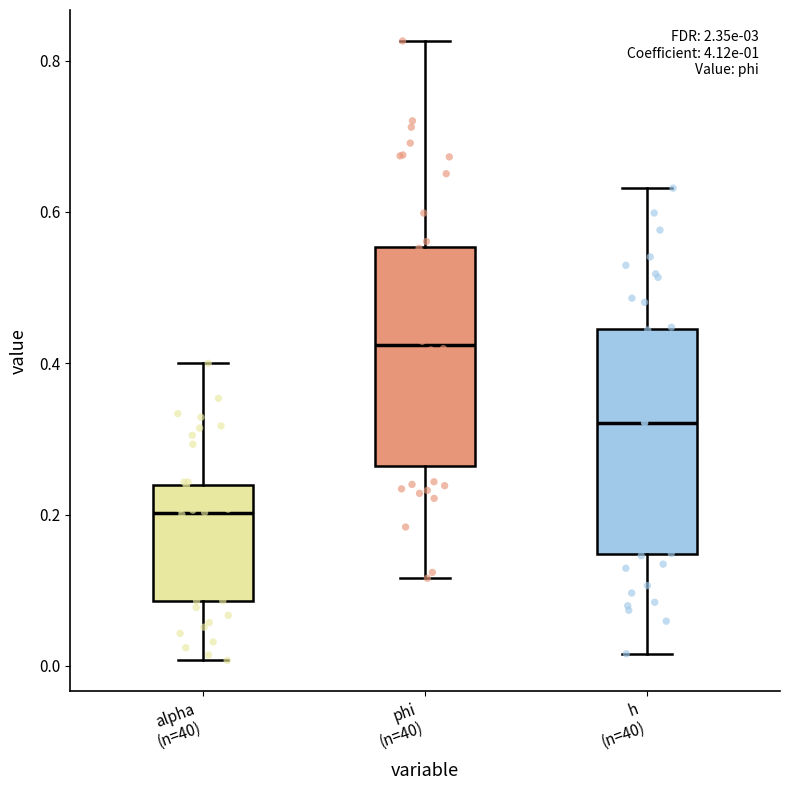

Reading left to right, transcribe this box plot: for each box, give where its median line is, the range the box spans, and where its two whiskers end, as read against the y-axis. The values are not printed on the chart, so give them approximately, as read against the axis.

alpha (n=40): median 0.20, box 0.08 to 0.24, whiskers 0.00 to 0.40
phi (n=40): median 0.42, box 0.26 to 0.56, whiskers 0.12 to 0.82
h (n=40): median 0.32, box 0.14 to 0.44, whiskers 0.02 to 0.64